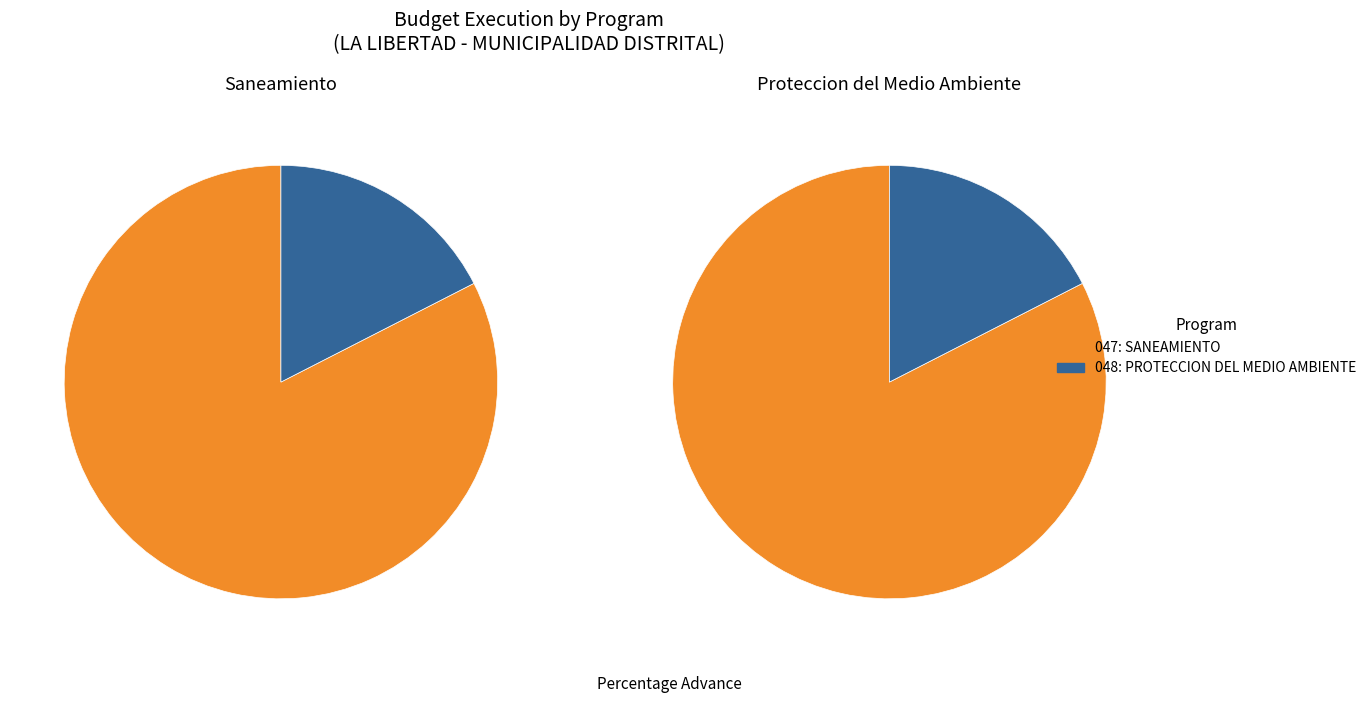

Is it true that 048: PROTECCION DEL MEDIO AMBIENTE is 17% of the pie?

True